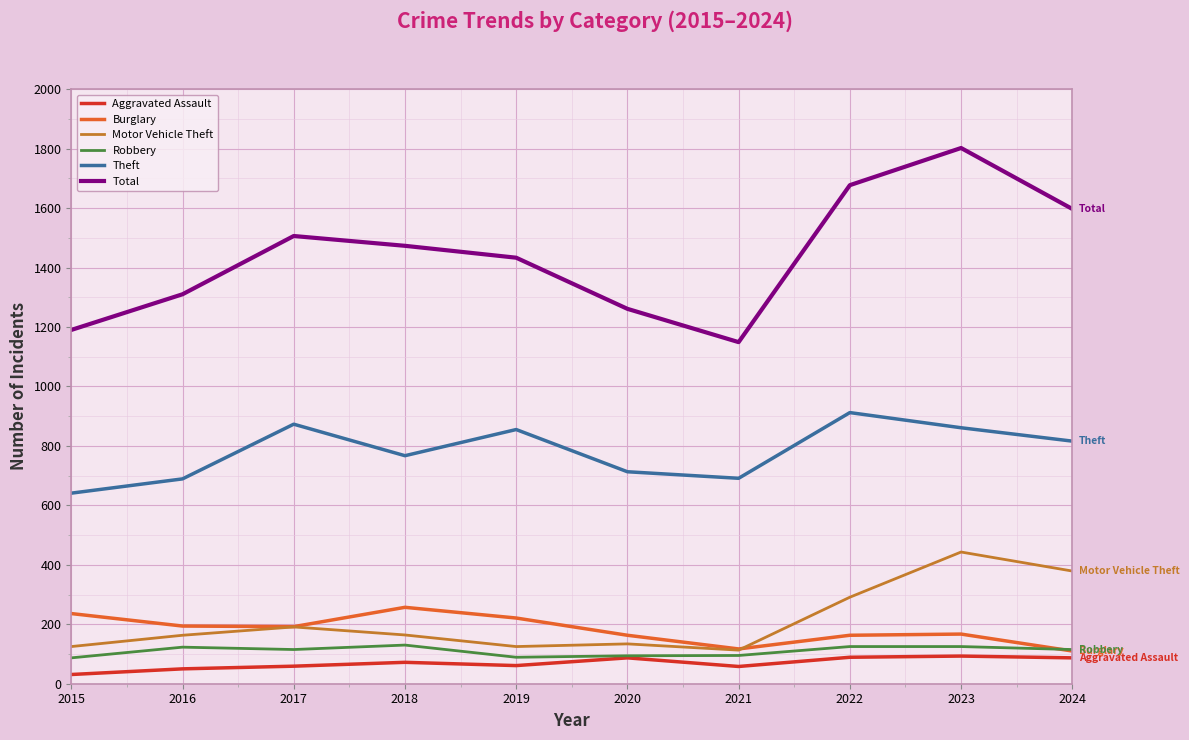

What is the spread (max minus min) of values at 2019?

1372